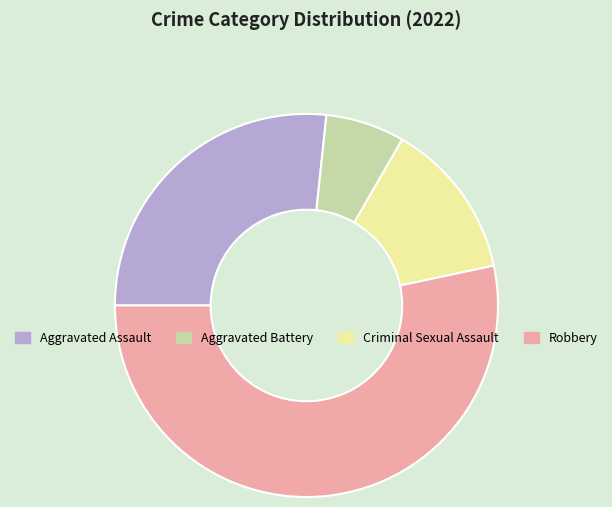

The Robbery slice represents 67% of the pie. True or false?

False